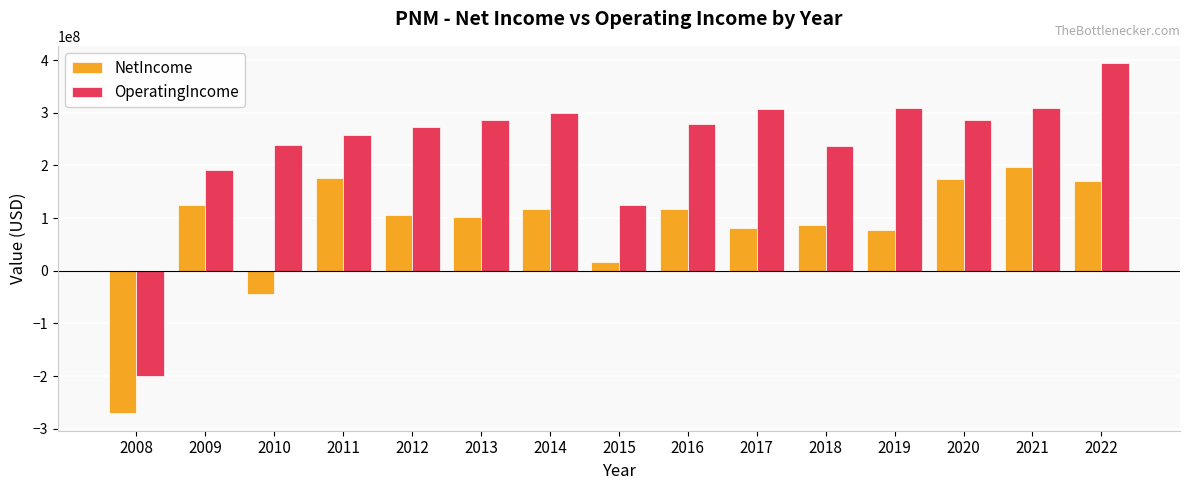

Rank the series by their maximum value, from lowest to highest.

NetIncome, OperatingIncome